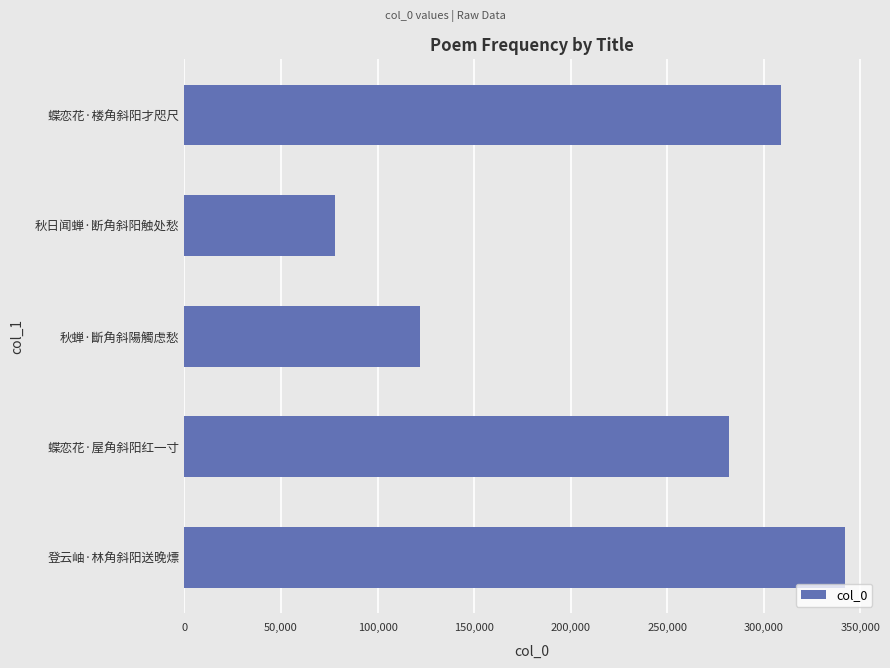

At which label is the value closest to 210288?

蝶恋花·屋角斜阳红一寸